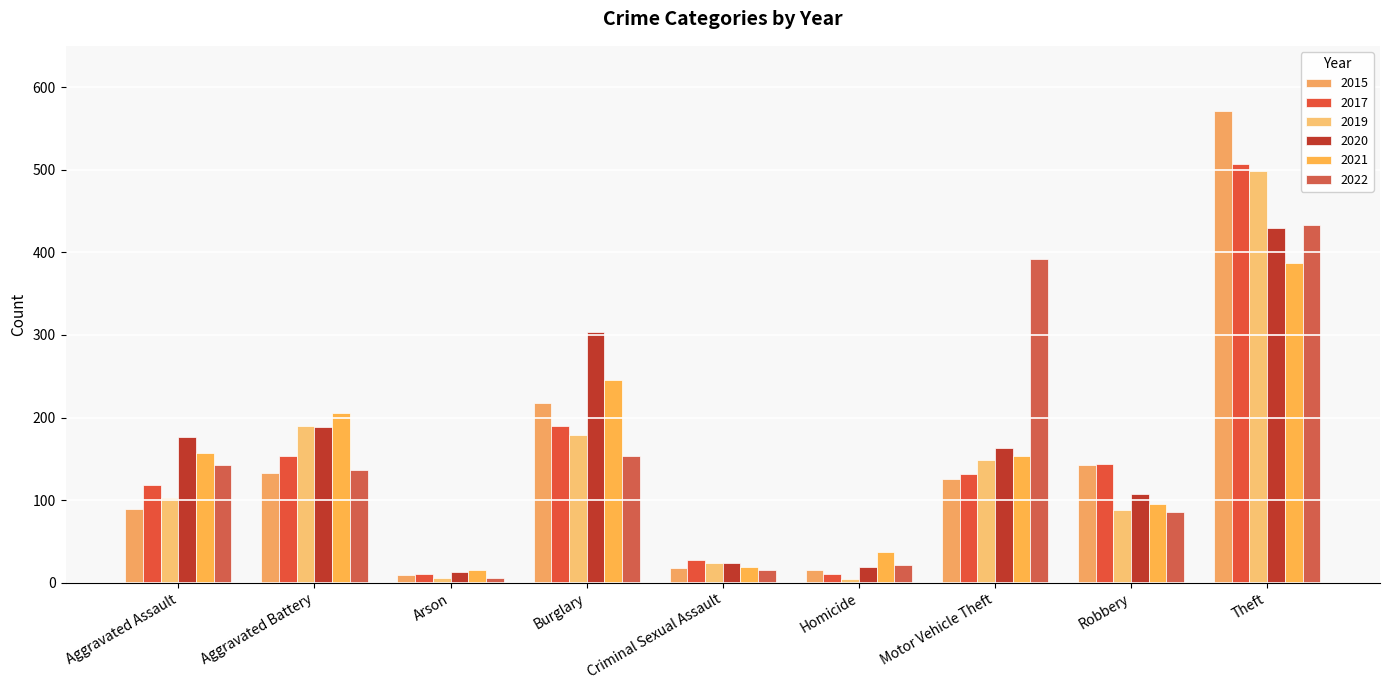

List the labels in order of 2015 value, smallest first.

Arson, Homicide, Criminal Sexual Assault, Aggravated Assault, Motor Vehicle Theft, Aggravated Battery, Robbery, Burglary, Theft